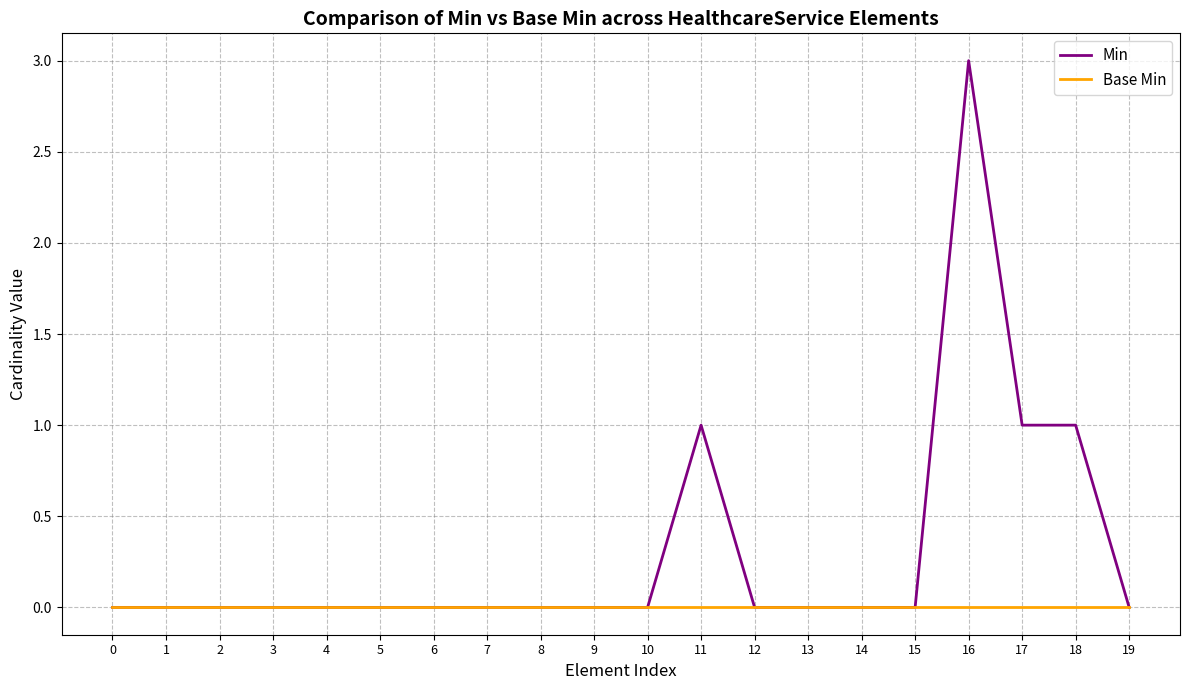

At which category is the sum across all series the highest?

16